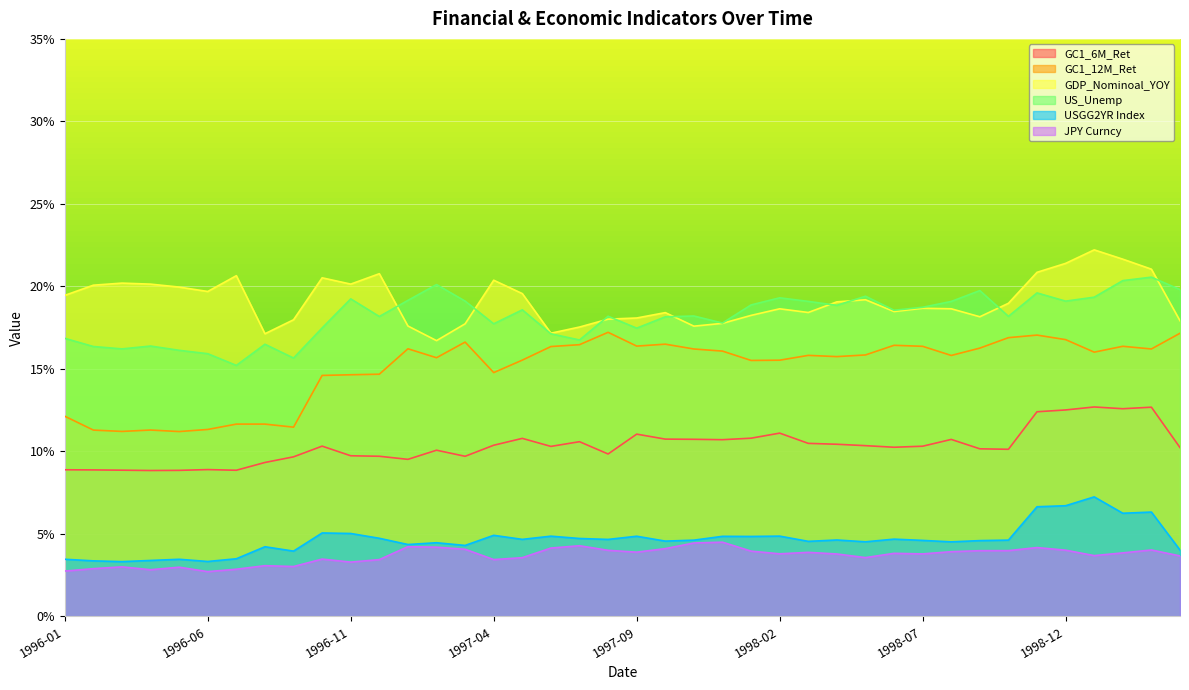

Reading right to left, transcribe all the data shown in this chart.

GC1_6M_Ret: 0.1	0.1	0.1	0.1	0.1	0.1	0.1	0.1	0.1	0.1	0.1	0.1	0.1	0.1	0.1	0.1	0.1	0.1	0.1	0.1	0.1	0.1	0.1	0.1	0.1	0.1	0.1	0.1	0.1	0.1	0.1	0.1	0.1	0.1	0.1	0.1	0.1	0.1	0.1	0.1
GC1_12M_Ret: 0.2	0.2	0.2	0.2	0.2	0.2	0.2	0.2	0.2	0.2	0.2	0.2	0.2	0.2	0.2	0.2	0.2	0.2	0.2	0.2	0.2	0.2	0.2	0.2	0.1	0.2	0.2	0.2	0.1	0.1	0.1	0.1	0.1	0.1	0.1	0.1	0.1	0.1	0.1	0.1
GDP_Nominoal_YOY: 0.2	0.2	0.2	0.2	0.2	0.2	0.2	0.2	0.2	0.2	0.2	0.2	0.2	0.2	0.2	0.2	0.2	0.2	0.2	0.2	0.2	0.2	0.2	0.2	0.2	0.2	0.2	0.2	0.2	0.2	0.2	0.2	0.2	0.2	0.2	0.2	0.2	0.2	0.2	0.2
US_Unemp: 0.2	0.2	0.2	0.2	0.2	0.2	0.2	0.2	0.2	0.2	0.2	0.2	0.2	0.2	0.2	0.2	0.2	0.2	0.2	0.2	0.2	0.2	0.2	0.2	0.2	0.2	0.2	0.2	0.2	0.2	0.2	0.2	0.2	0.2	0.2	0.2	0.2	0.2	0.2	0.2
USGG2YR Index: 0.0	0.1	0.1	0.1	0.1	0.1	0.0	0.0	0.0	0.0	0.0	0.0	0.0	0.0	0.0	0.0	0.0	0.0	0.0	0.0	0.0	0.0	0.0	0.0	0.0	0.0	0.0	0.0	0.0	0.1	0.1	0.0	0.0	0.0	0.0	0.0	0.0	0.0	0.0	0.0
JPY Curncy: 0.0	0.0	0.0	0.0	0.0	0.0	0.0	0.0	0.0	0.0	0.0	0.0	0.0	0.0	0.0	0.0	0.0	0.0	0.0	0.0	0.0	0.0	0.0	0.0	0.0	0.0	0.0	0.0	0.0	0.0	0.0	0.0	0.0	0.0	0.0	0.0	0.0	0.0	0.0	0.0